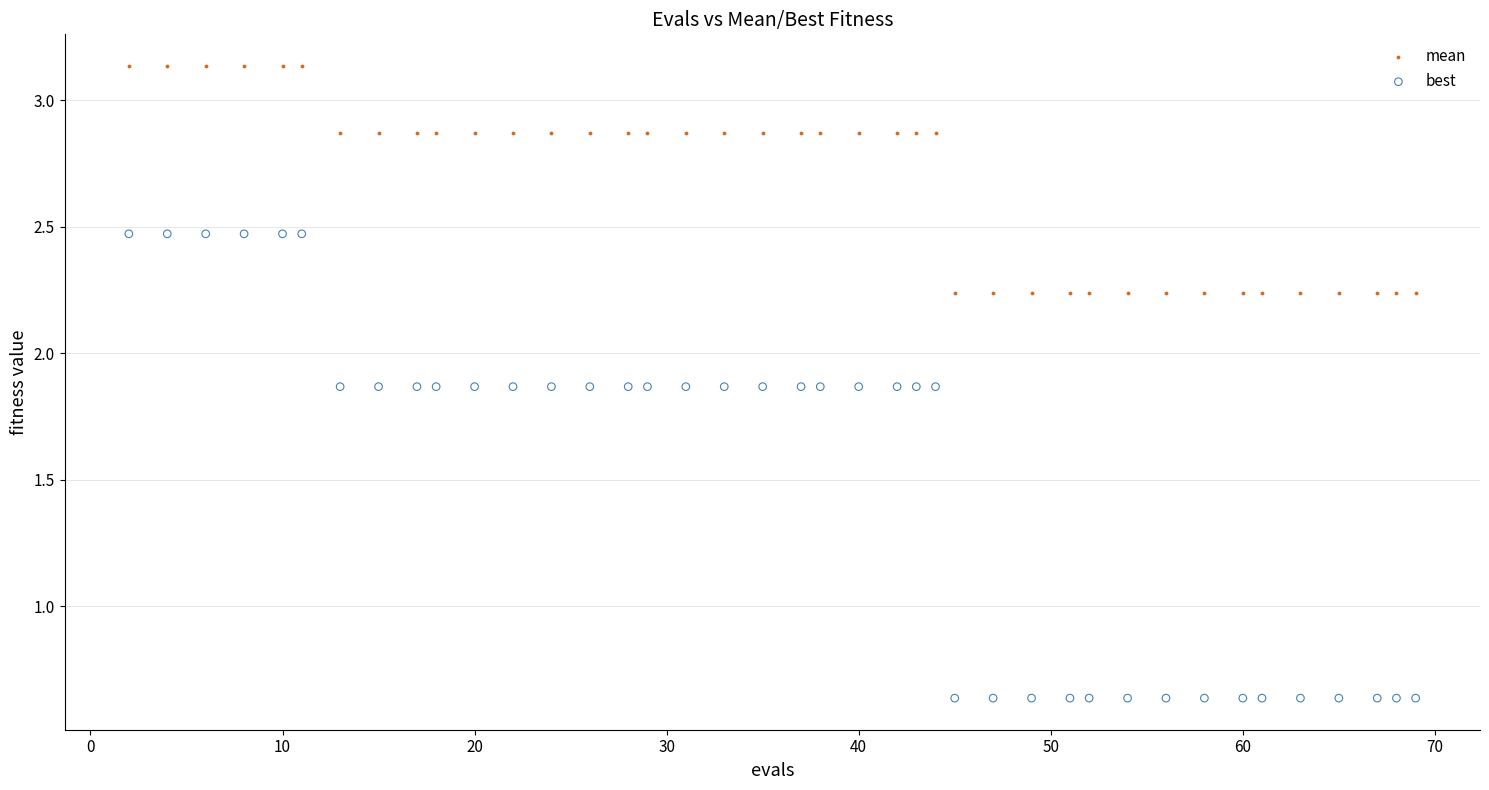

Which series has the largest Y range (max minus min)?

best